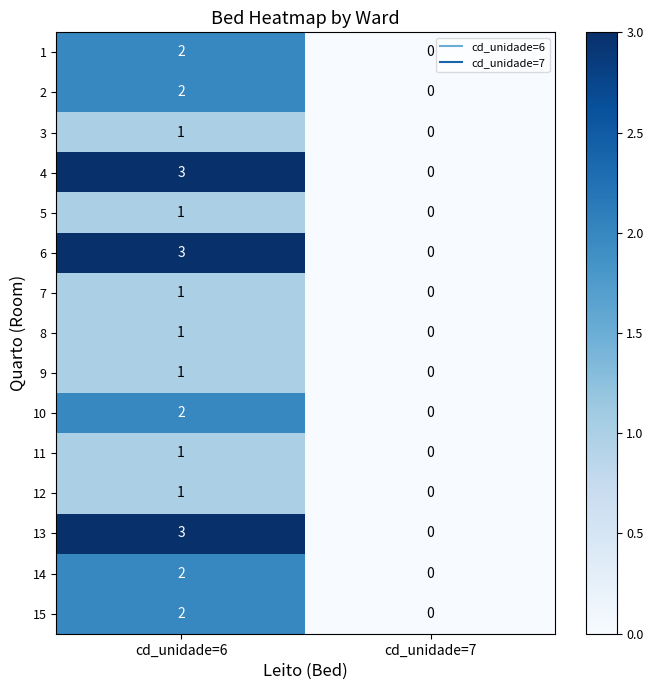

What is the sum of the 4 values at cd_unidade=6 and cd_unidade=7?

3